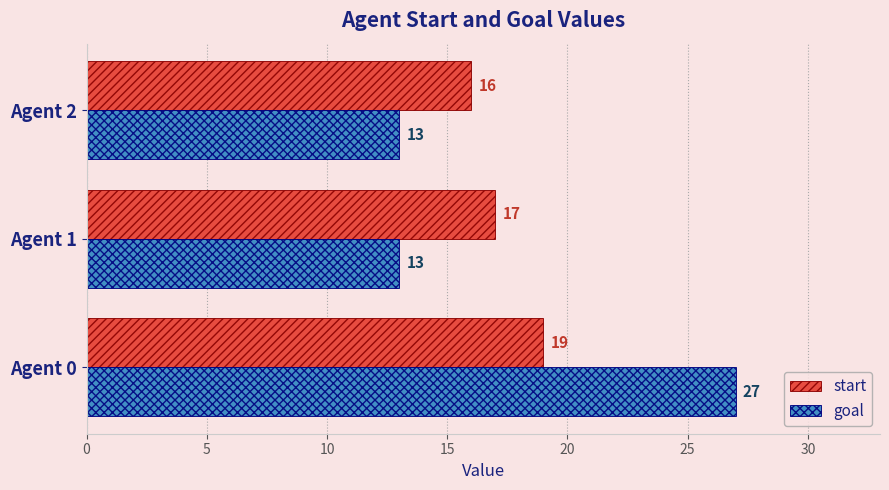

How many goal values are between 13 and 27?

3